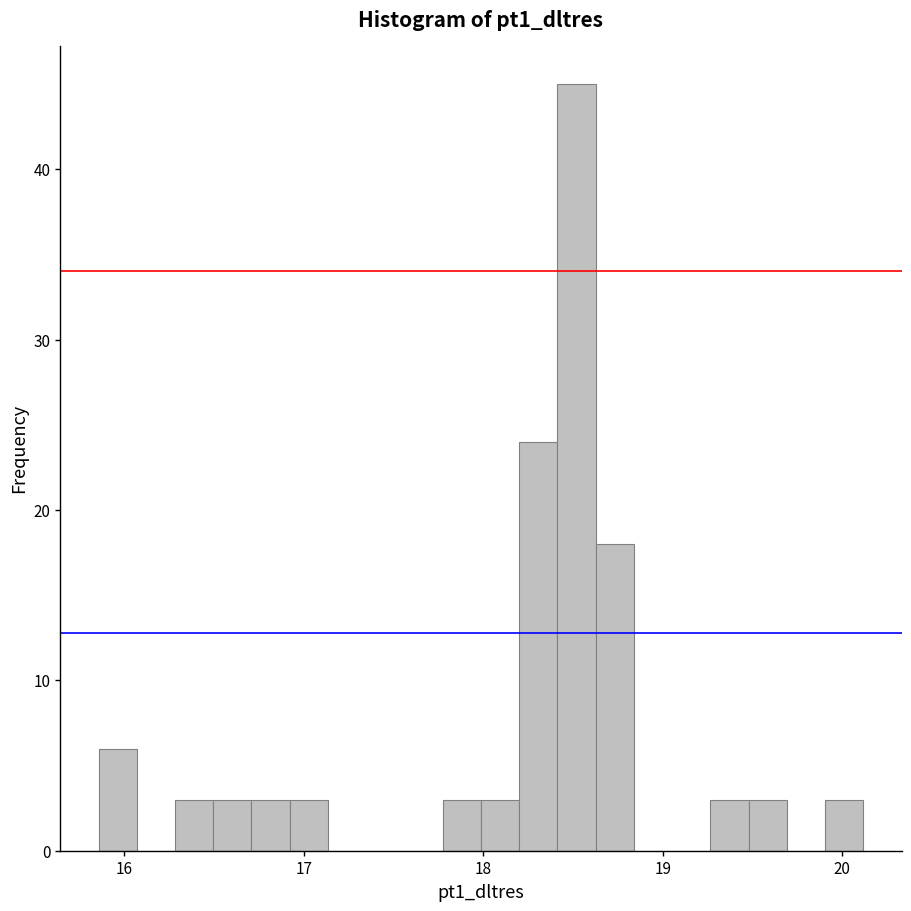

Read against the x-axis, roughly where is the centre of the tallest bar?

18.5